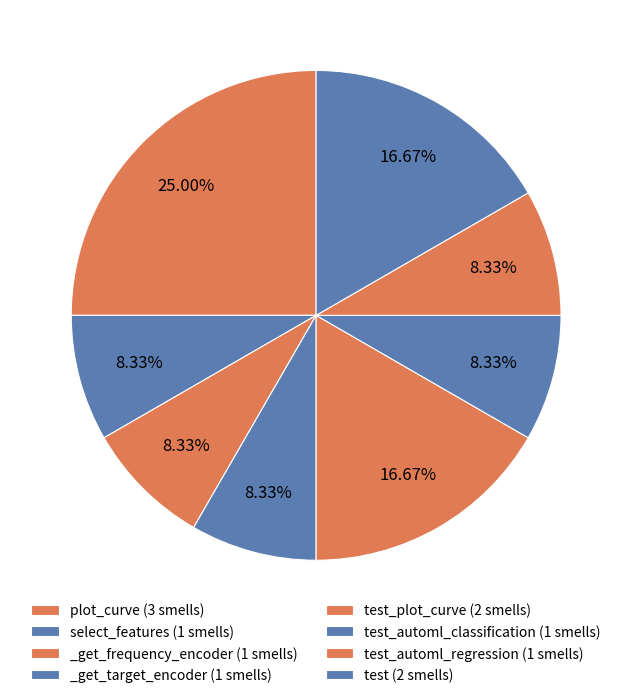

Count the number of slices in the pie.

8